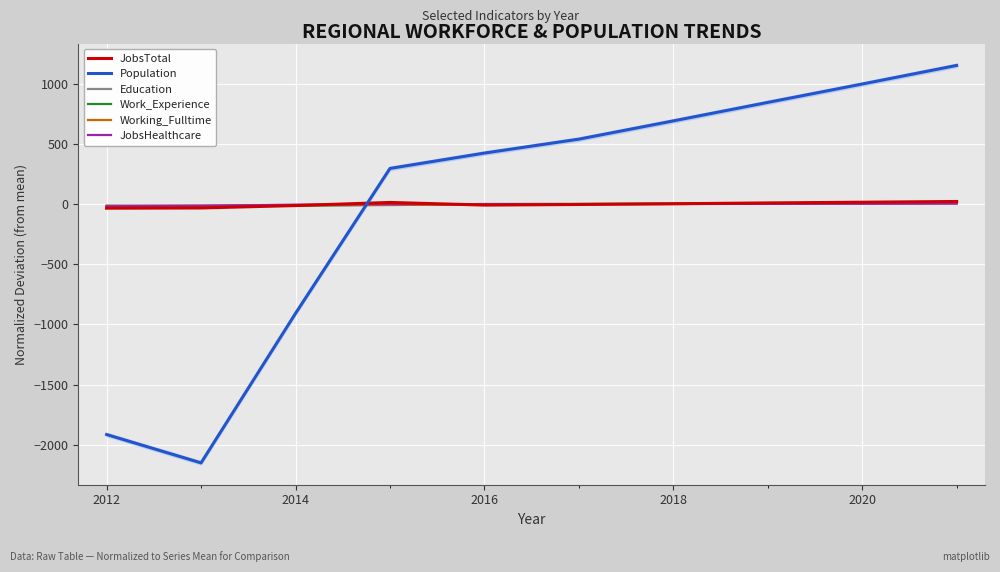

What are all the series names shown in the legend?

JobsTotal, Population, Education, Work_Experience, Working_Fulltime, JobsHealthcare